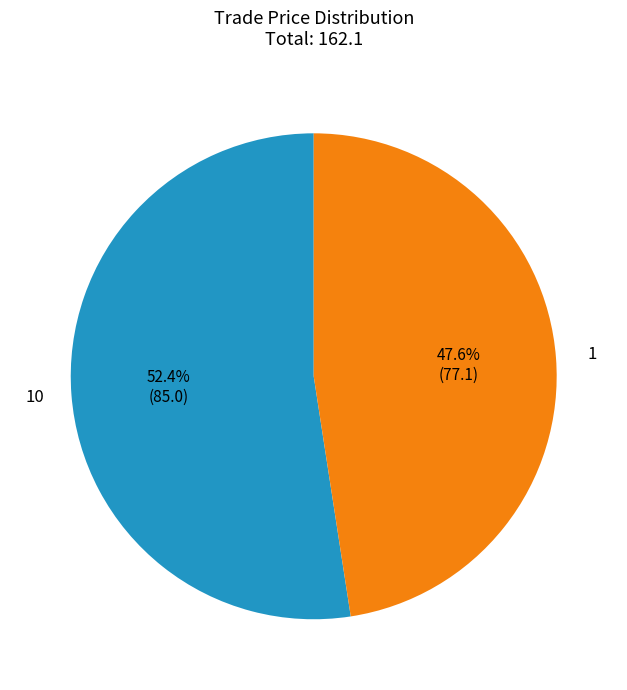

To the nearest percent, what is the average slice percentage?

50%